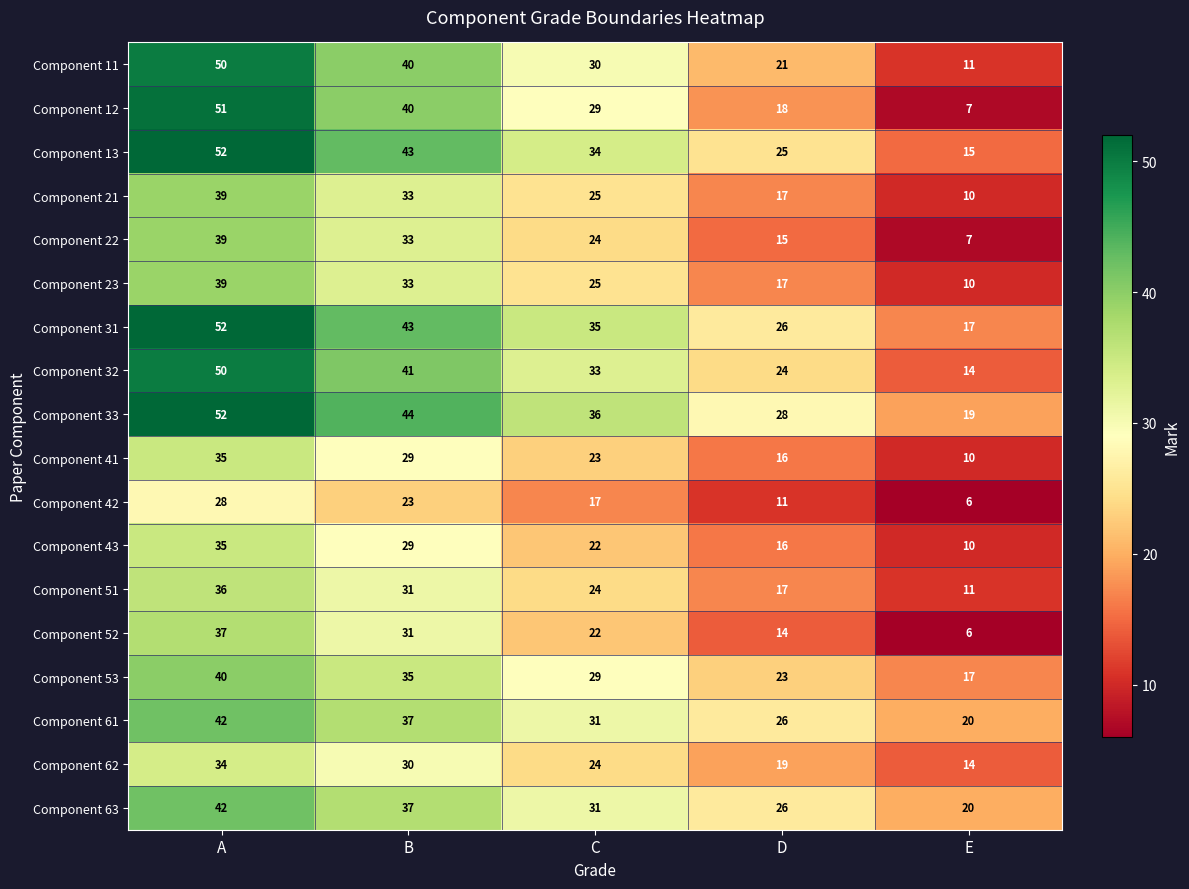

What is the sum of all Component 31 values?

173